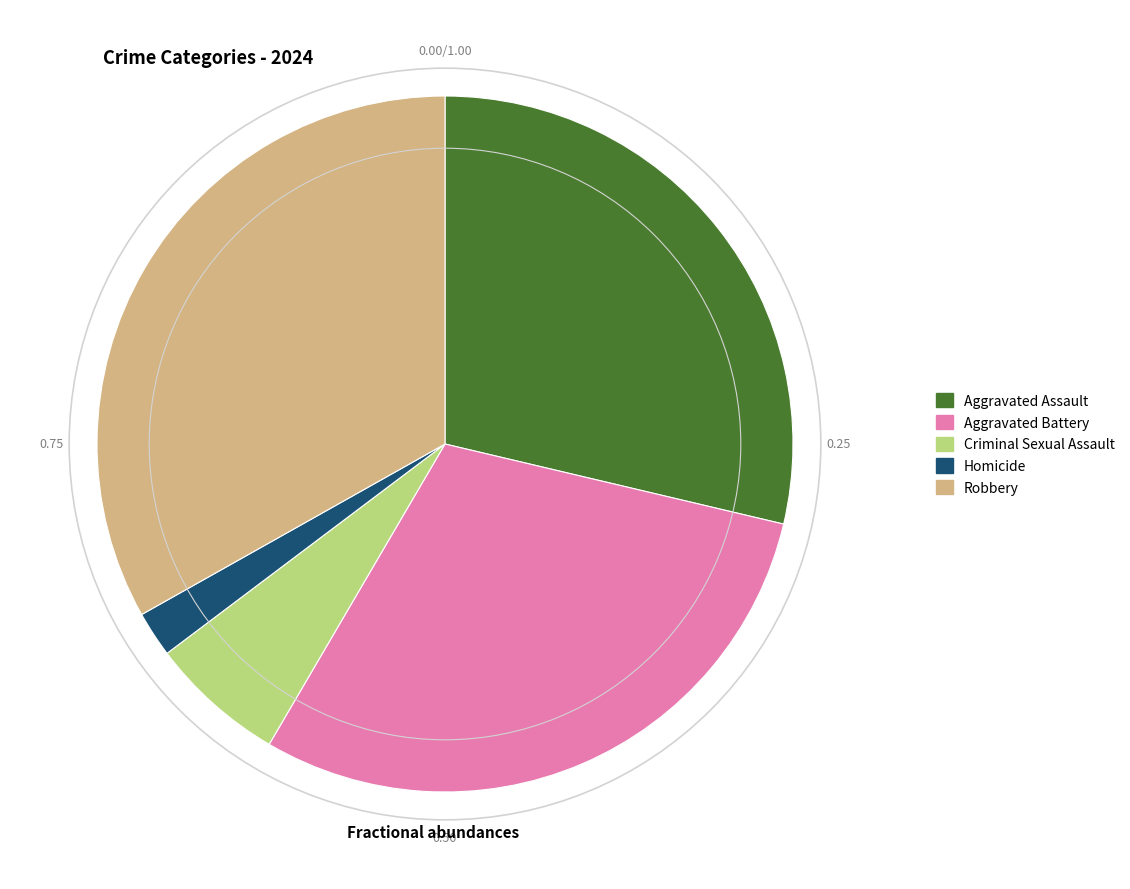

The Criminal Sexual Assault slice represents 13% of the pie. True or false?

False